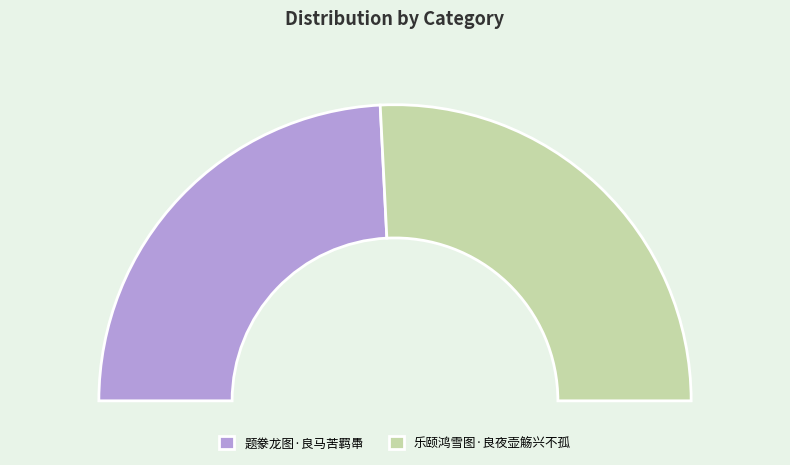

How many slices are in this pie chart?

2